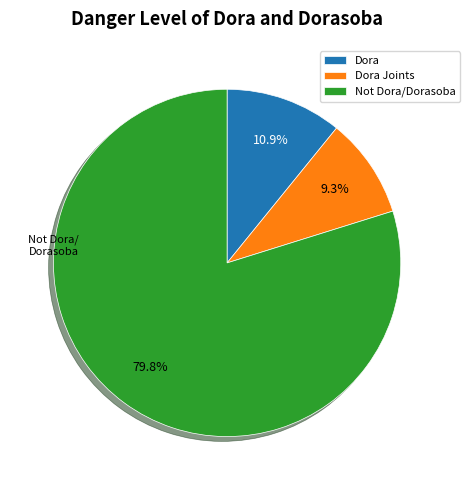

Rank the categories by value from highest to lowest.

Not Dora/Dorasoba, Dora, Dora Joints